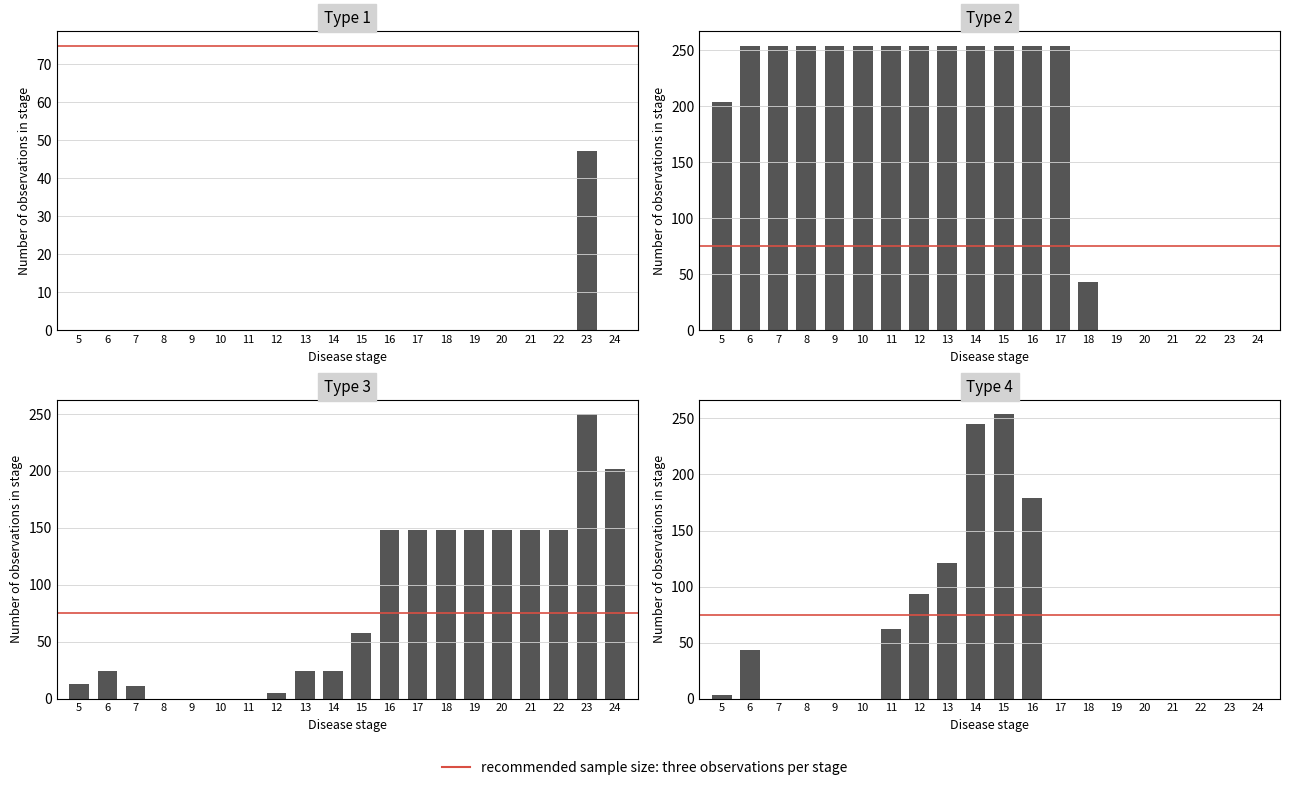

Reading right to left, extract all data points from this chart.

col_18: 0	47	0	0	0	0	0	0	0	0	0	0	0	0	0	0	0	0	0	0
col_7: 0	0	0	0	0	0	43	254	254	254	254	254	254	254	254	254	254	254	254	204
col_20: 202	250	148	148	148	148	148	148	148	58	24	24	5	0	0	0	0	11	24	13
col_9: 0	0	0	0	0	0	0	0	179	254	245	121	93	62	0	0	0	0	43	3